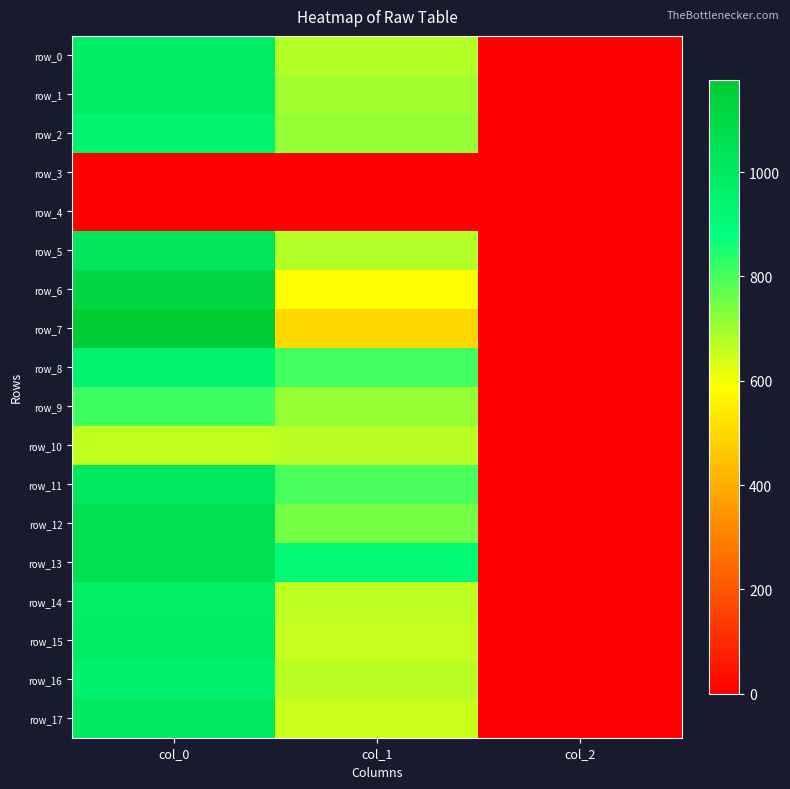

How many values in the row_6 series exceed 587?

2